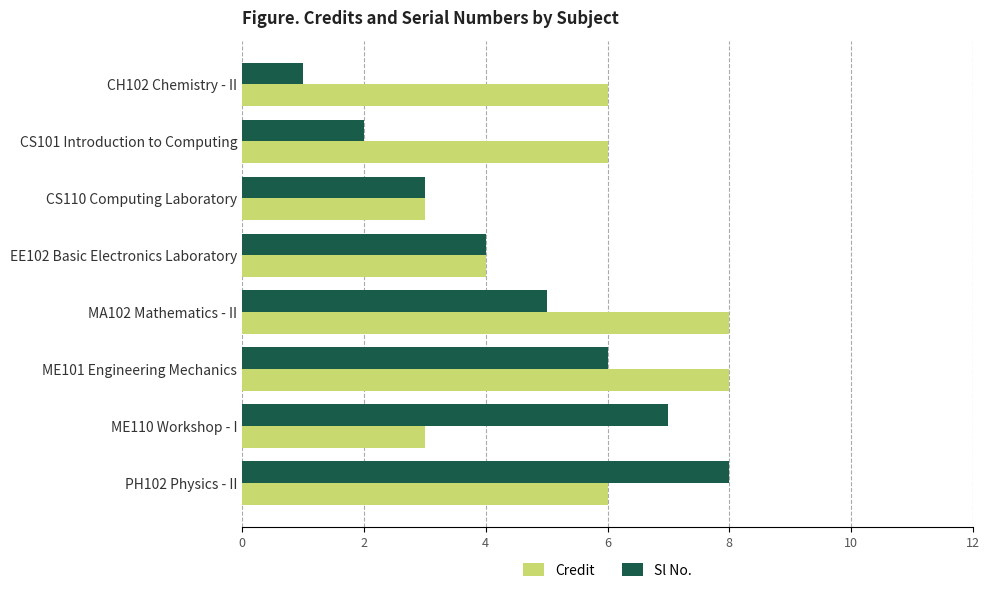

List the series in order of their overall mean, highest first.

Credit, Sl No.